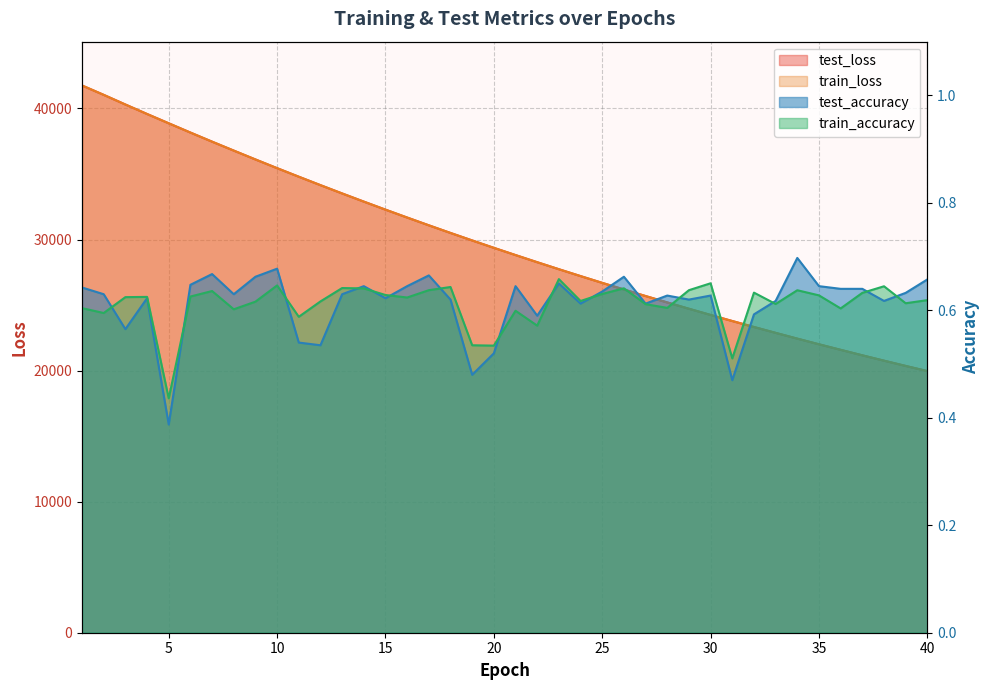

How many data points in train_loss are less than 29366?

20